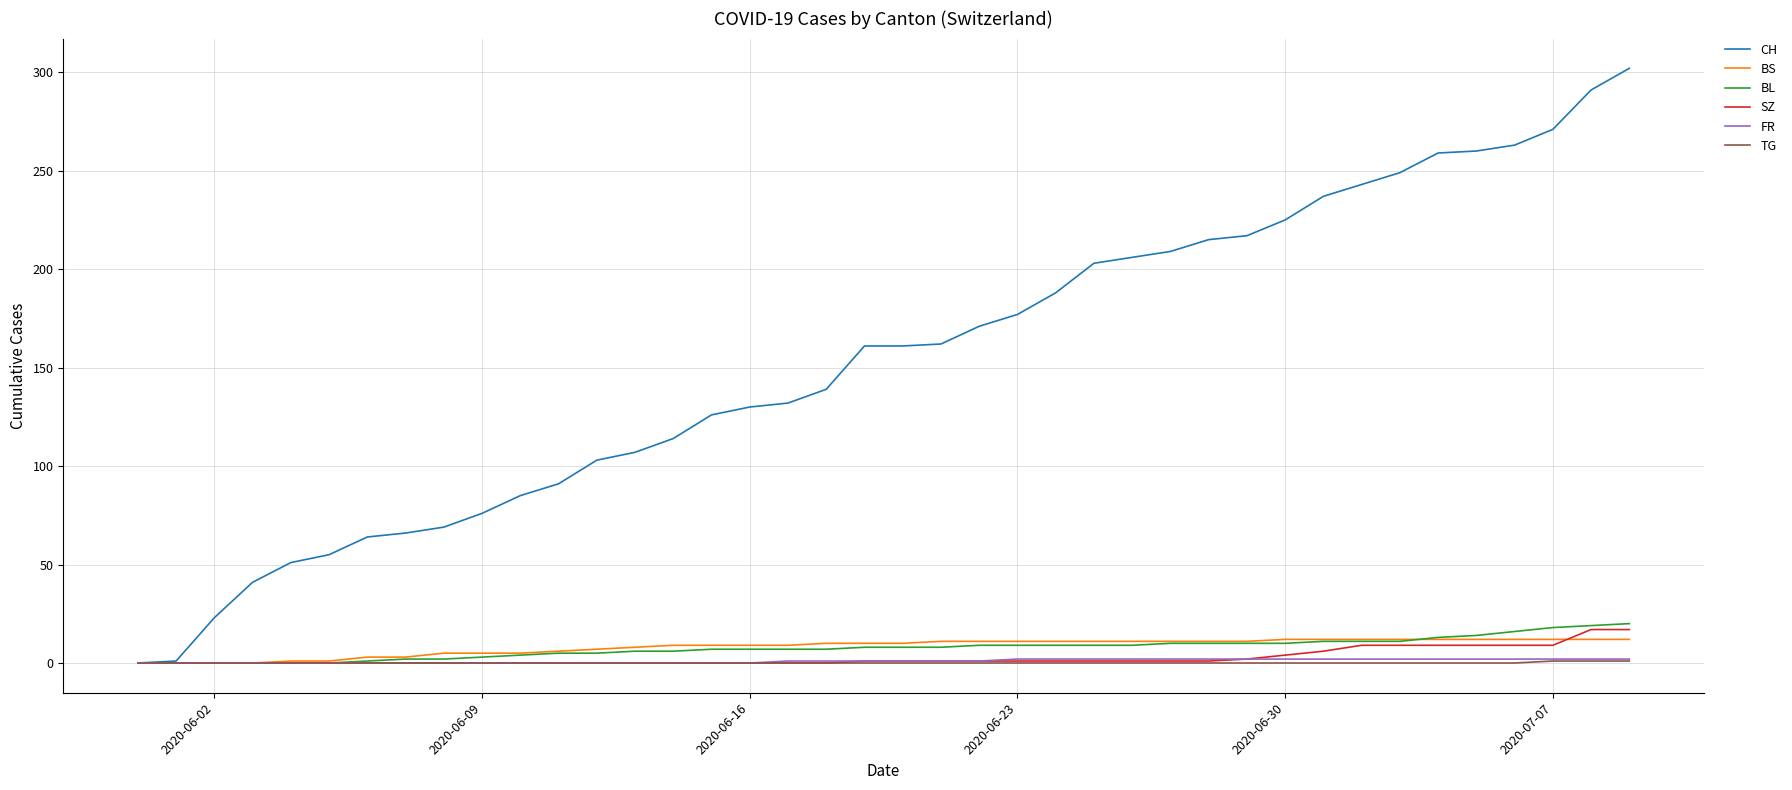

Which series has the widest spread of values?

CH